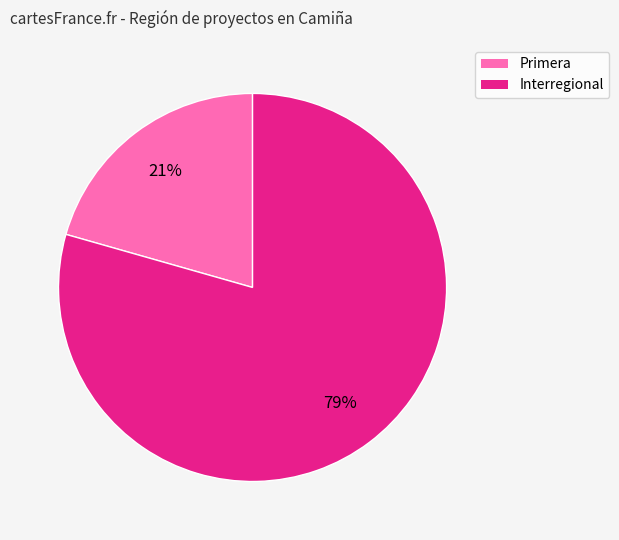

To the nearest percent, what portion does Interregional represent?

79%